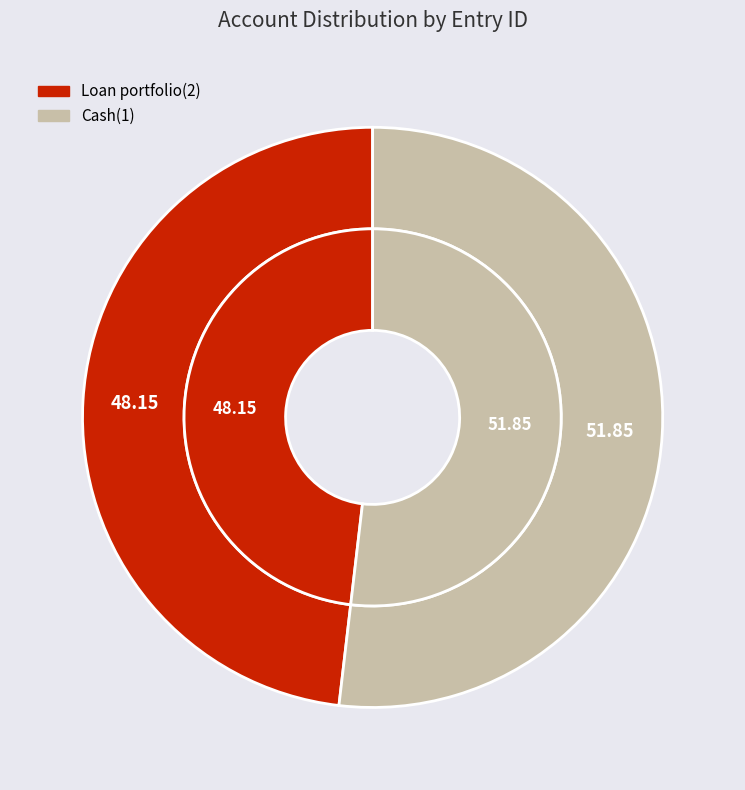

Is the sum of Loan portfolio(2) and Cash(1) greater than half?

Yes